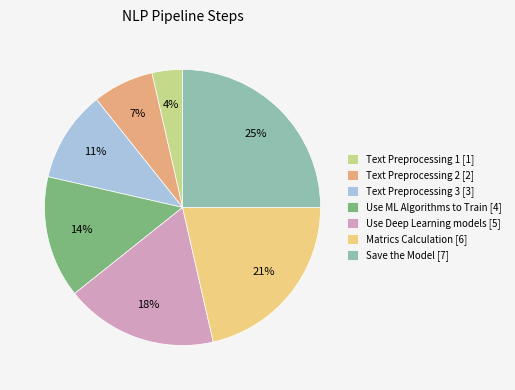

Count the number of slices in the pie.

7